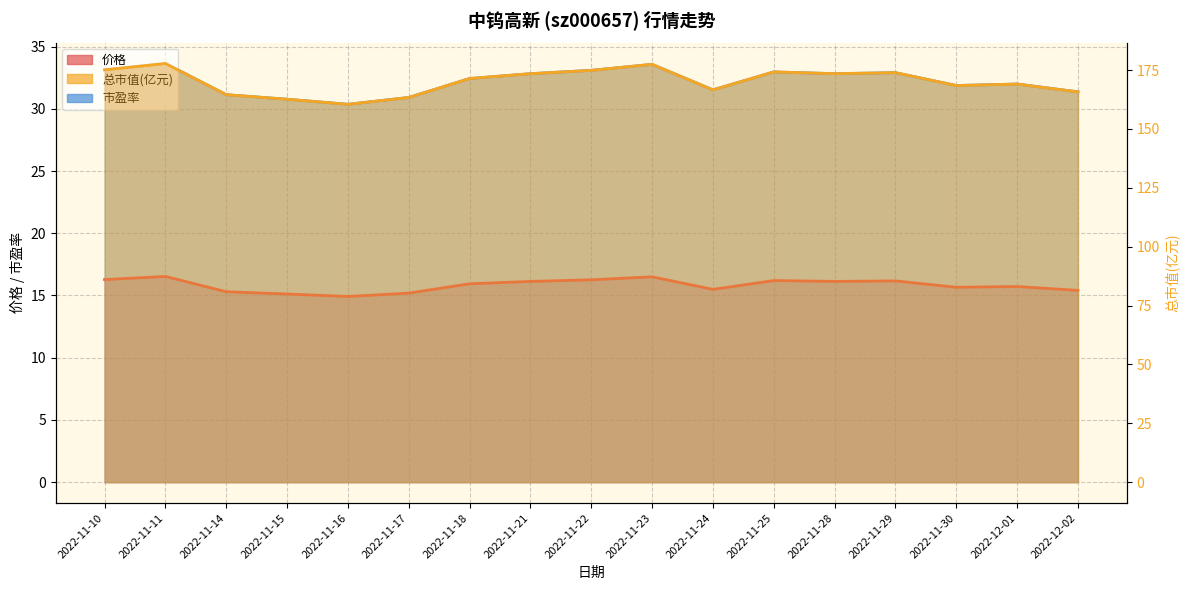

True or false: 市盈率 and 价格 cross at least once.

False